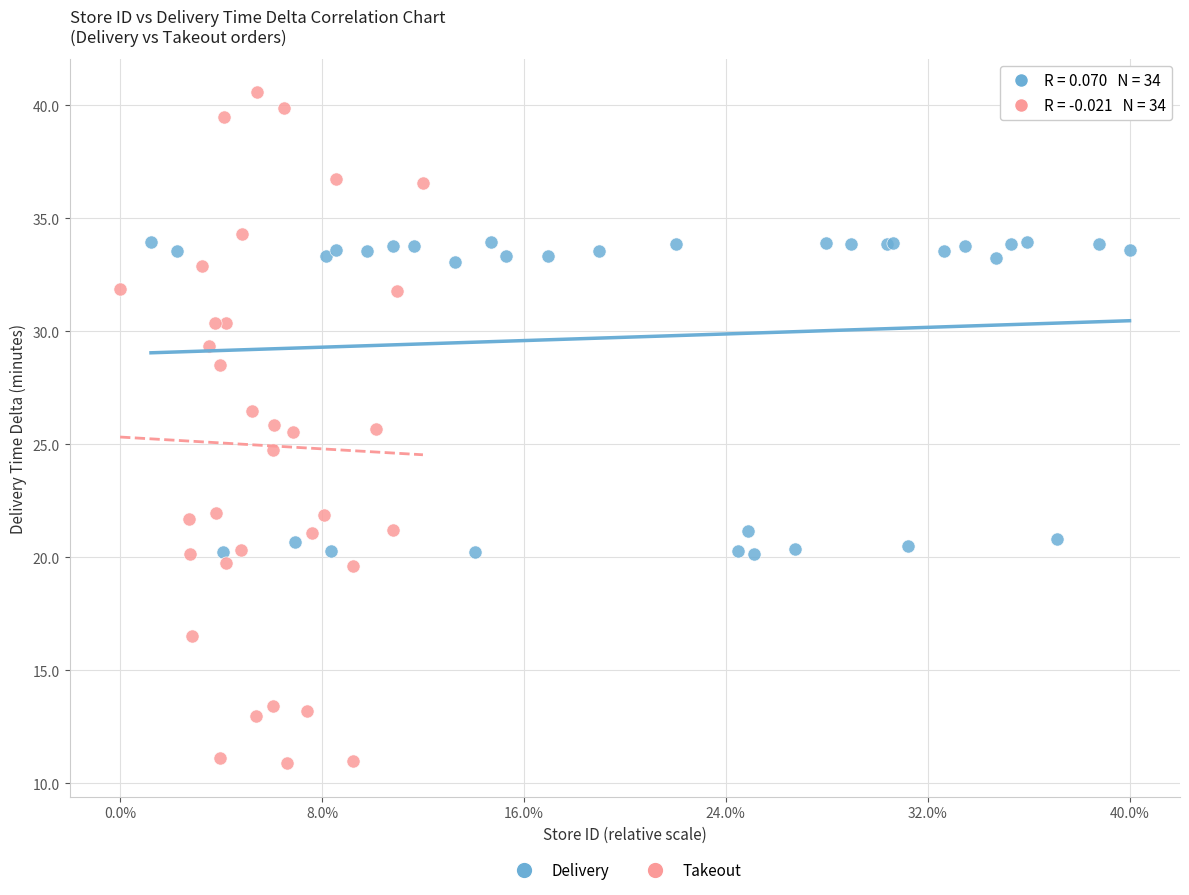

What are all the series names shown in the legend?

Delivery, Takeout